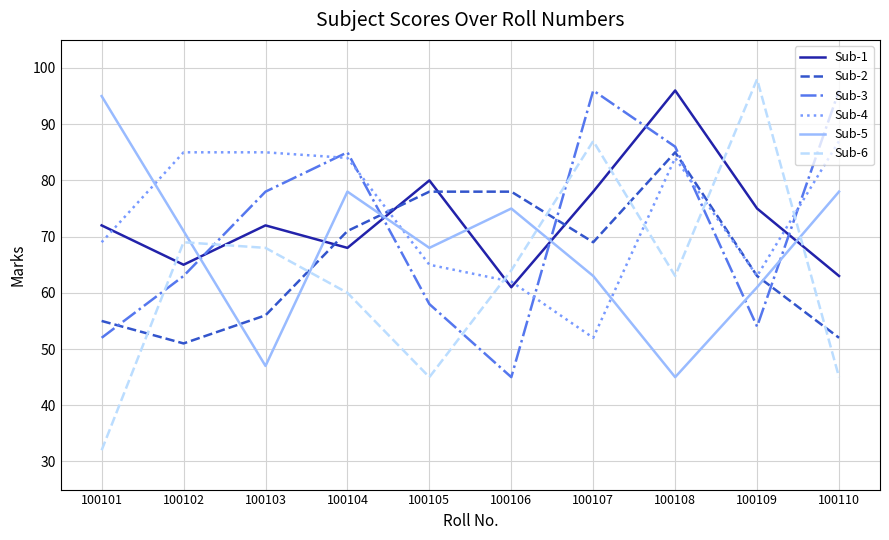

Reading left to right, what are all the values shown in this chart?

Sub-1: 100101=72	100102=65	100103=72	100104=68	100105=80	100106=61	100107=78	100108=96	100109=75	100110=63
Sub-2: 100101=55	100102=51	100103=56	100104=71	100105=78	100106=78	100107=69	100108=85	100109=63	100110=52
Sub-3: 100101=52	100102=63	100103=78	100104=85	100105=58	100106=45	100107=96	100108=86	100109=54	100110=96
Sub-4: 100101=69	100102=85	100103=85	100104=84	100105=65	100106=62	100107=52	100108=84	100109=63	100110=87
Sub-5: 100101=95	100102=71	100103=47	100104=78	100105=68	100106=75	100107=63	100108=45	100109=61	100110=78
Sub-6: 100101=32	100102=69	100103=68	100104=60	100105=45	100106=64	100107=87	100108=63	100109=98	100110=45